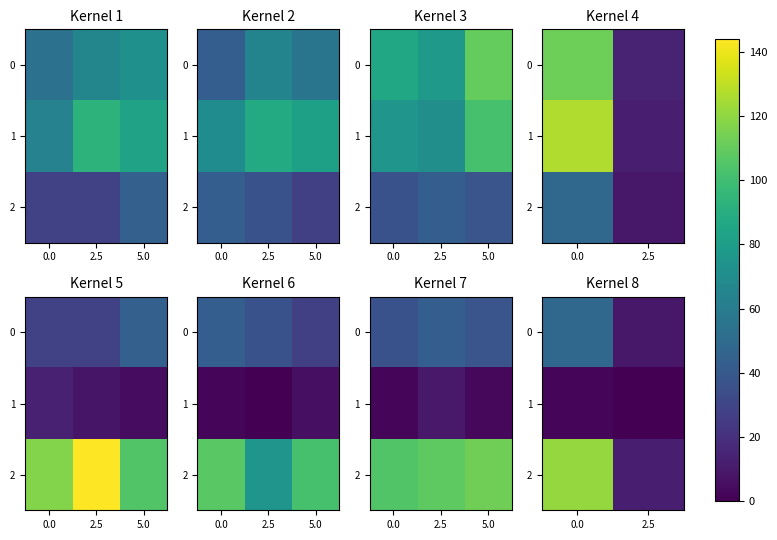

The value of 1 at 2.5 is 0. True or false?

True